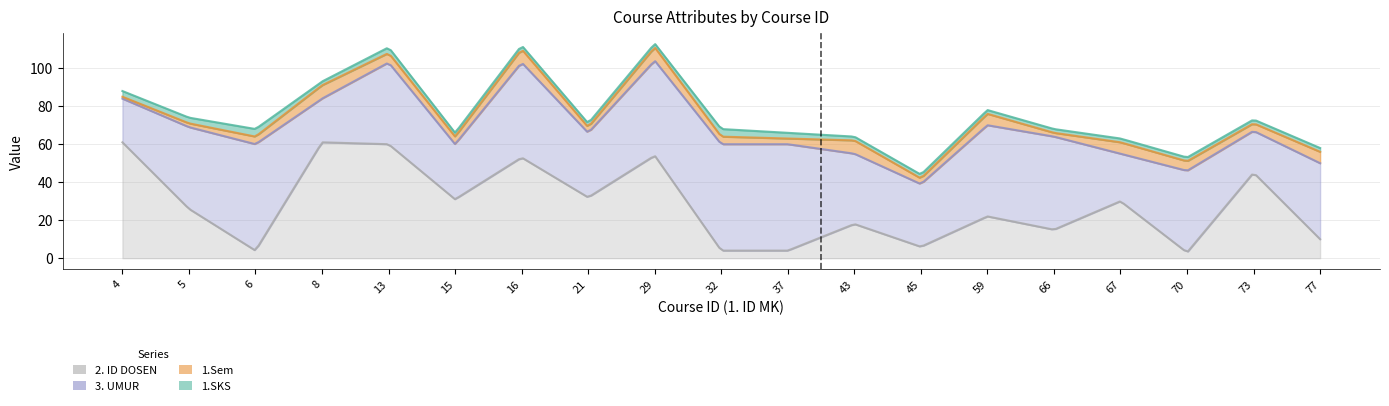

Reading right to left, extract all data points from this chart.

1.SKS: 2	2	2	2	2	2	2	2	3	4	2	2	2	2	3	2	4	3	3
1.Sem: 6	4	5	6	2	6	3	7	3	4	7	3	7	4	5	7	4	2	1
3. UMUR: 40	22	43	25	49	48	33	37	56	56	50	34	50	29	43	23	56	43	23
2. ID DOSEN: 10	45	3	30	15	22	6	18	4	4	54	32	53	31	60	61	4	26	61